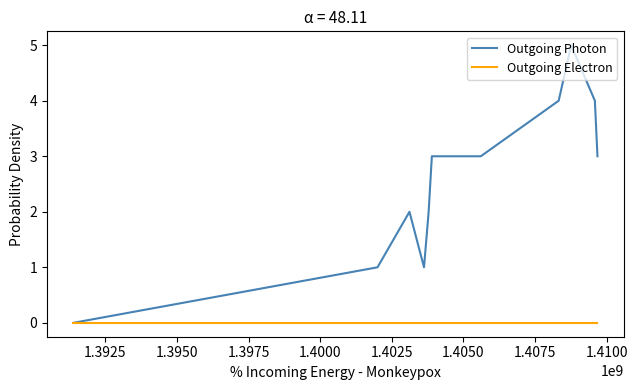

Count the Outgoing Photon values in the range 1 to 4.

9